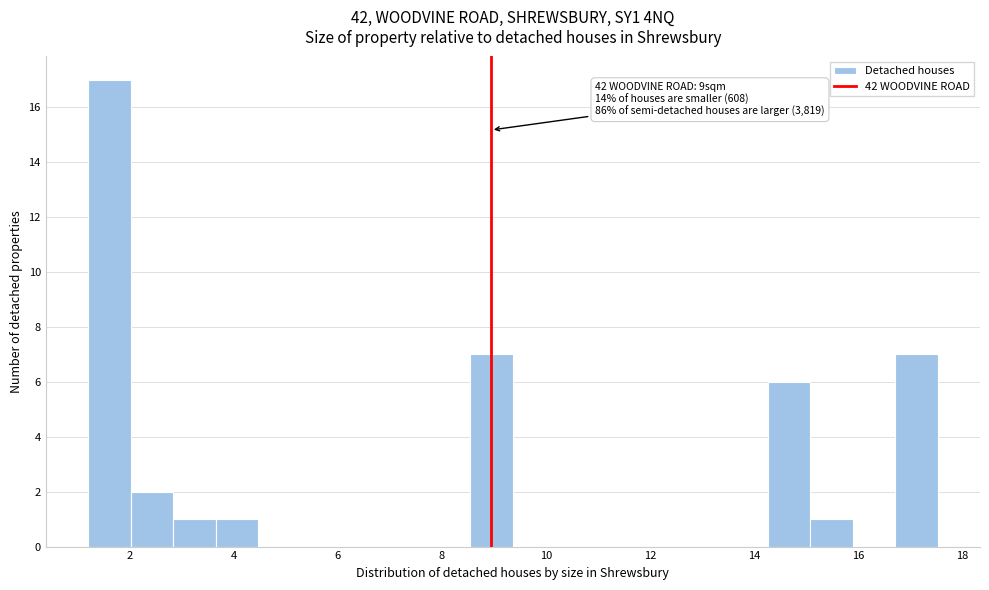

Over which range of the x-axis is the bar tallest?

1.2 to 2.0